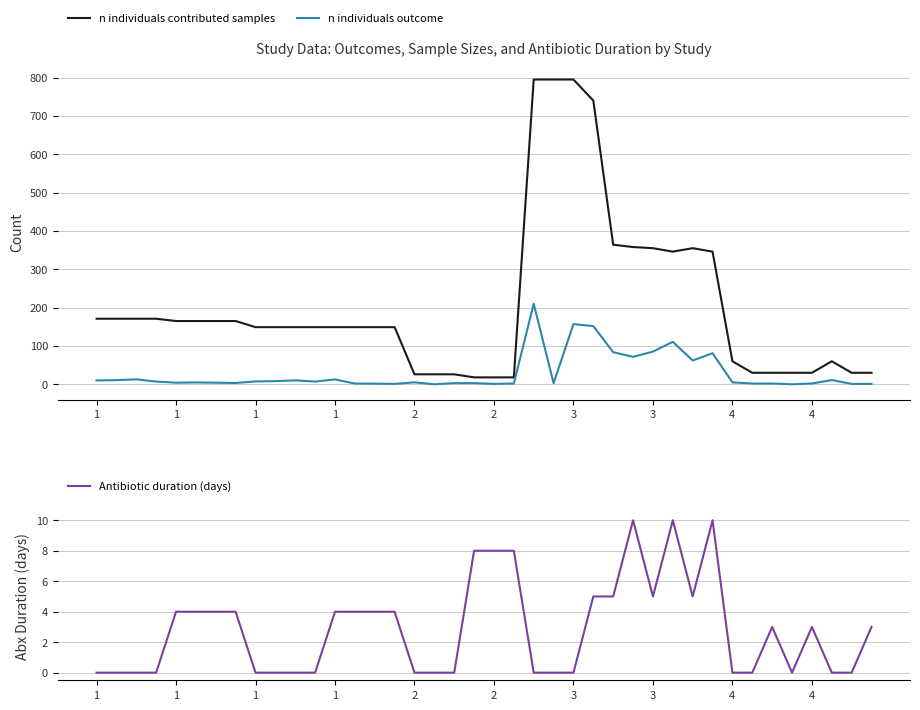

Is it true that Antibiotic duration (days) equals 12.5 at 2?

False